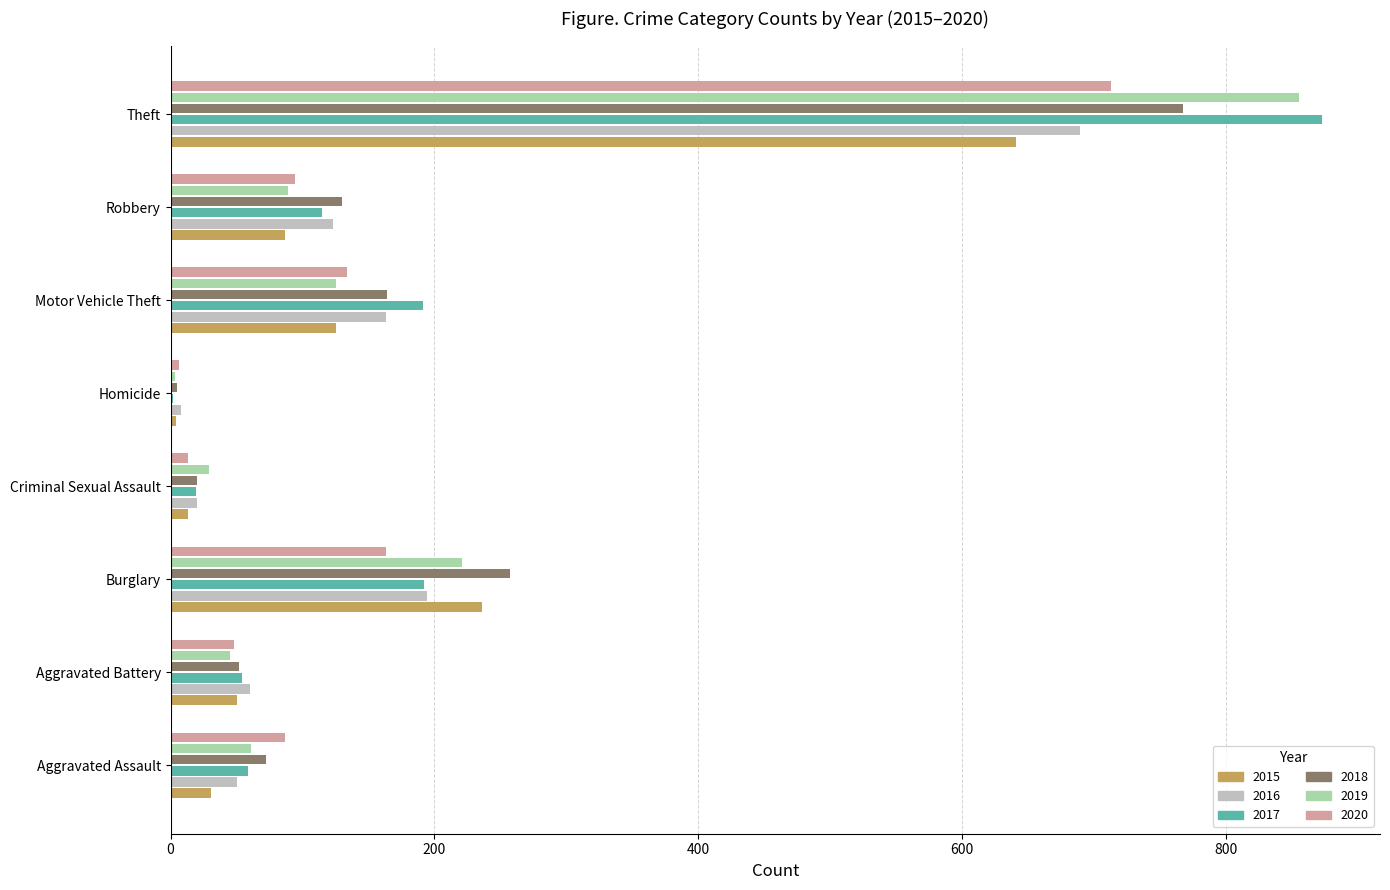

The value of 2019 at Burglary is 221. True or false?

True